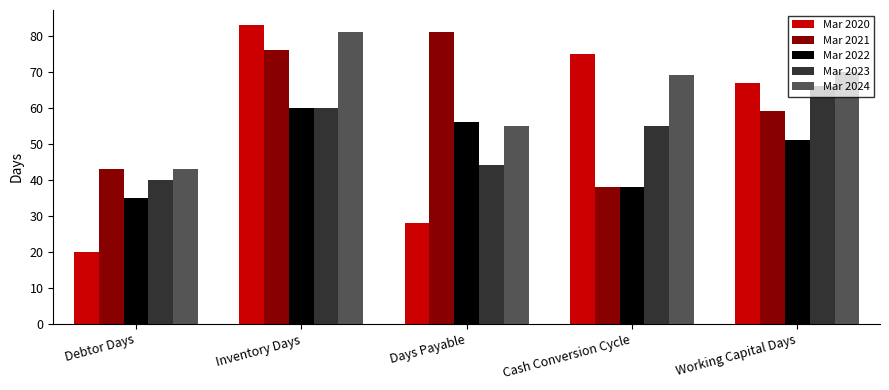

What are all the series names shown in the legend?

Mar 2020, Mar 2021, Mar 2022, Mar 2023, Mar 2024